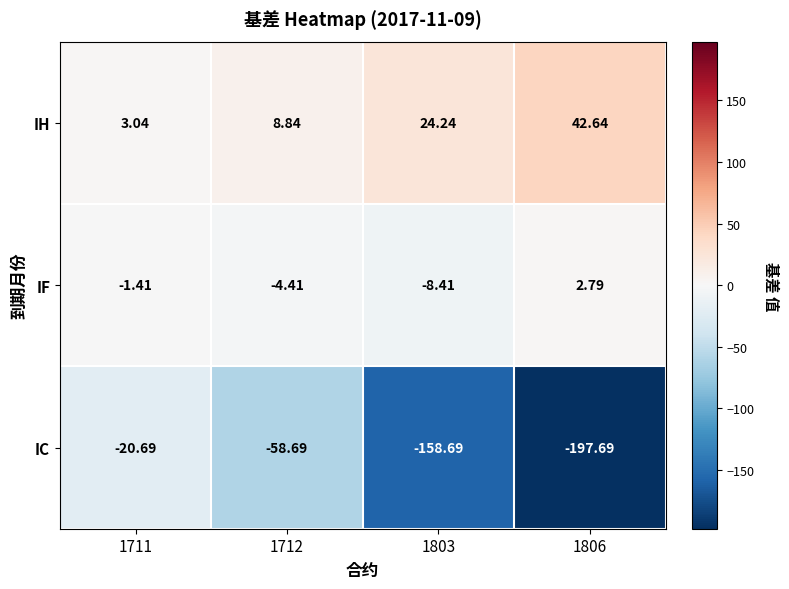

At 1806, list the series in order from smallest to largest.

IC, IF, IH